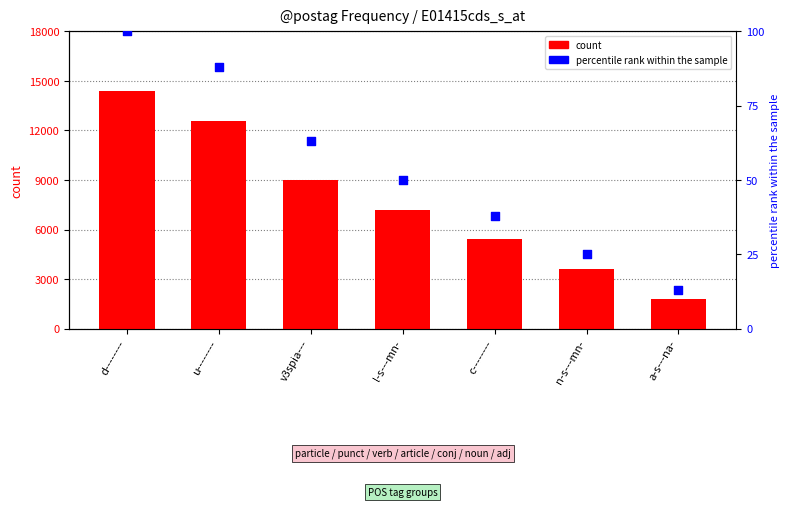

At which category is the sum across all series the highest?

d--------